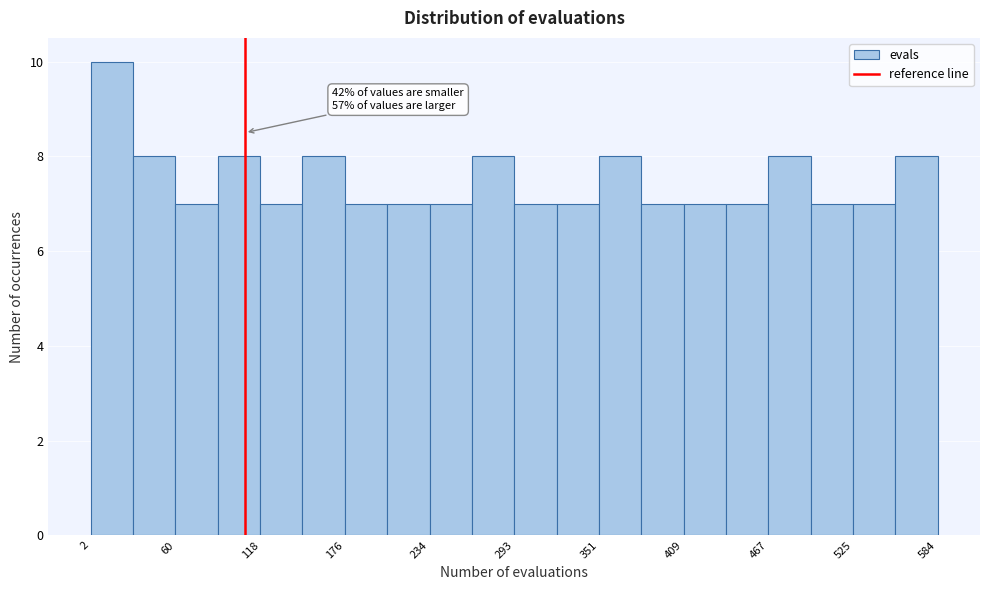

Around what value on the x-axis is the tallest bar? Give the approximate position of its centre, as read against the axis.

20